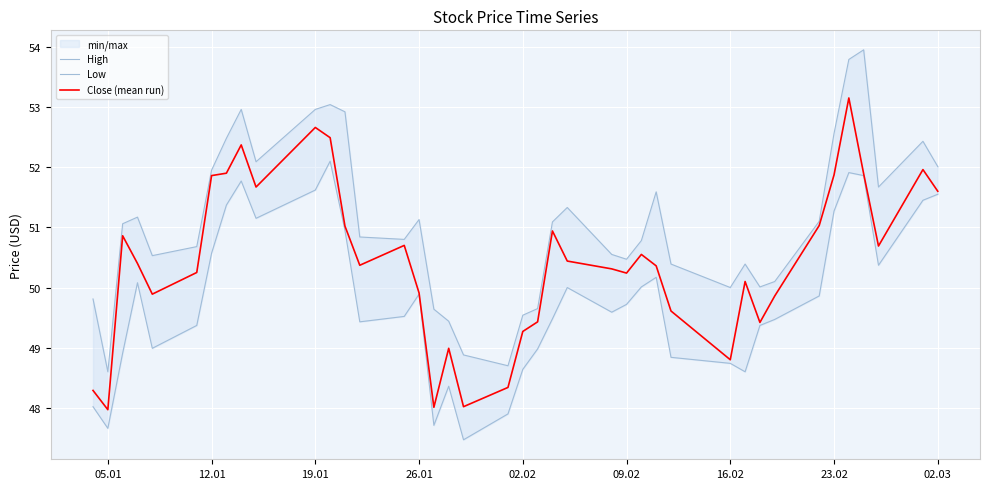

What is the lowest value of the Close (mean run) series?

48.0